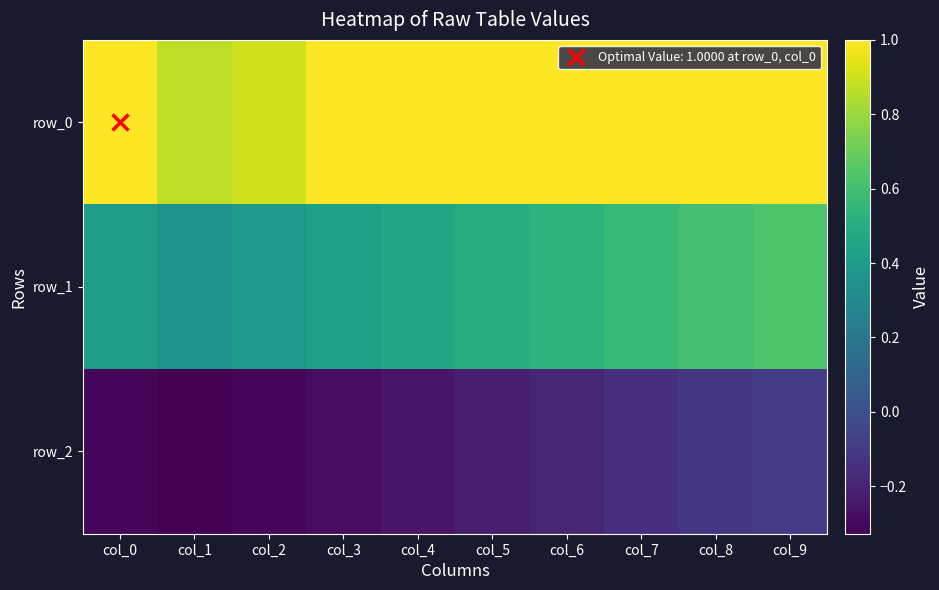

The value of row_0 at col_2 is 0.9. True or false?

True